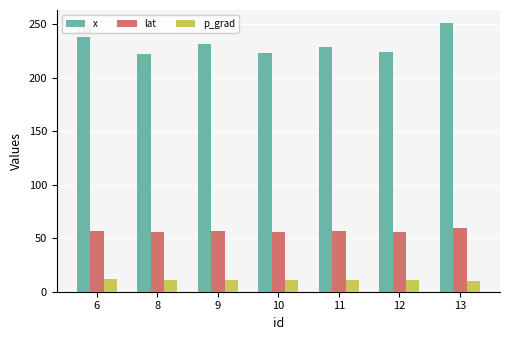

What is the value of the lat bar at the 7th from the left?

59.7